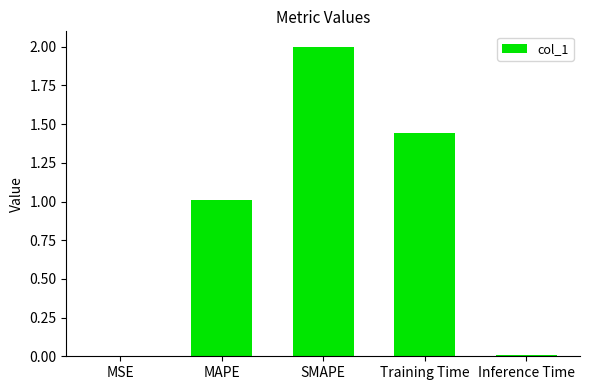

The value at MAPE is 0.4. True or false?

False